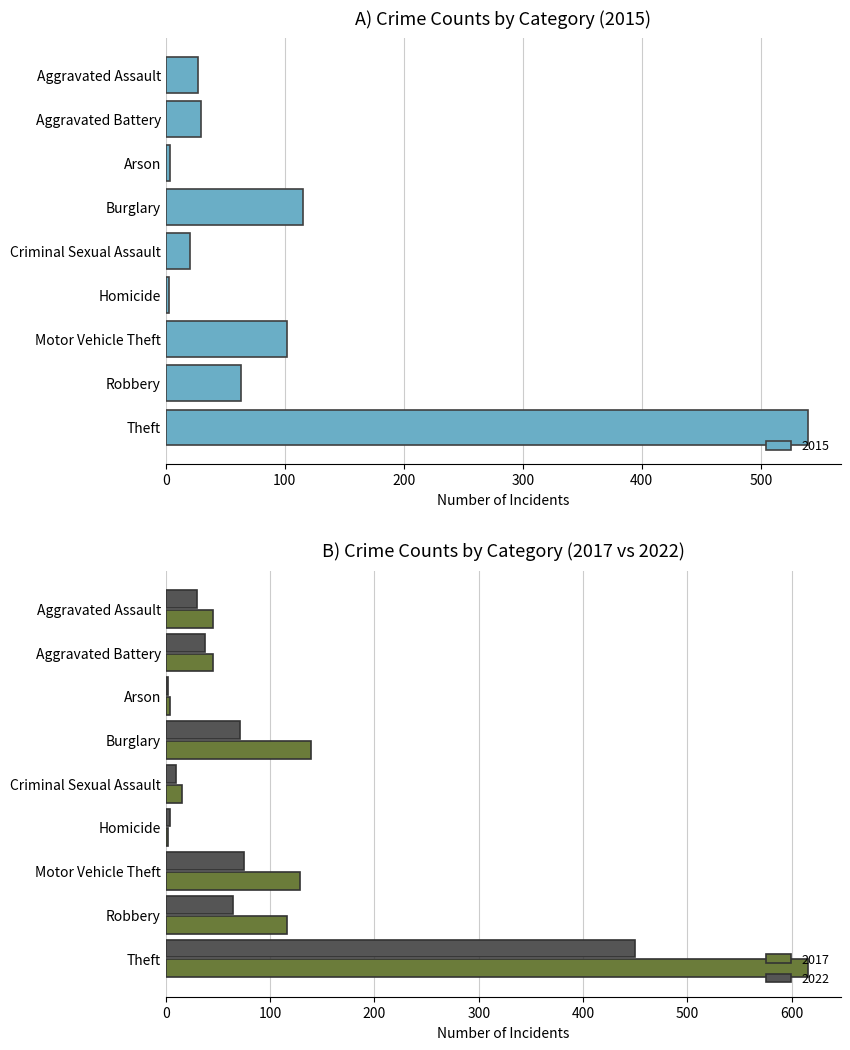

List the series in order of their overall mean, highest first.

2016, 2015, 2017